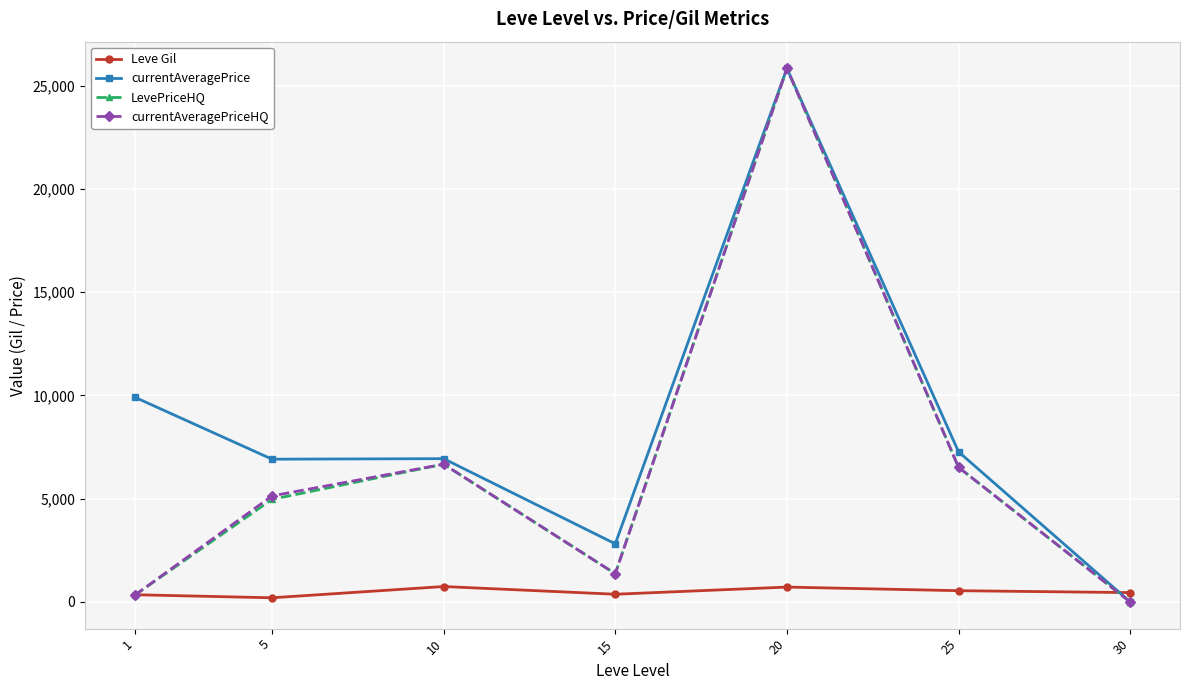

In currentAveragePriceHQ, how many points are higher than both neighbors (excluding endpoints)?

2